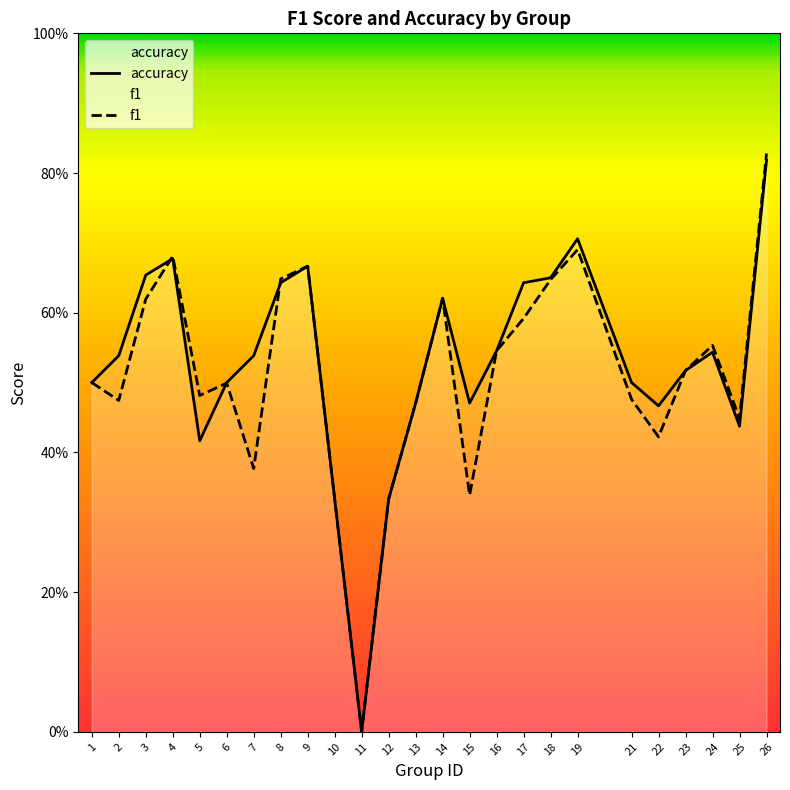

Rank the series by their average value, from highest to lowest.

accuracy, f1